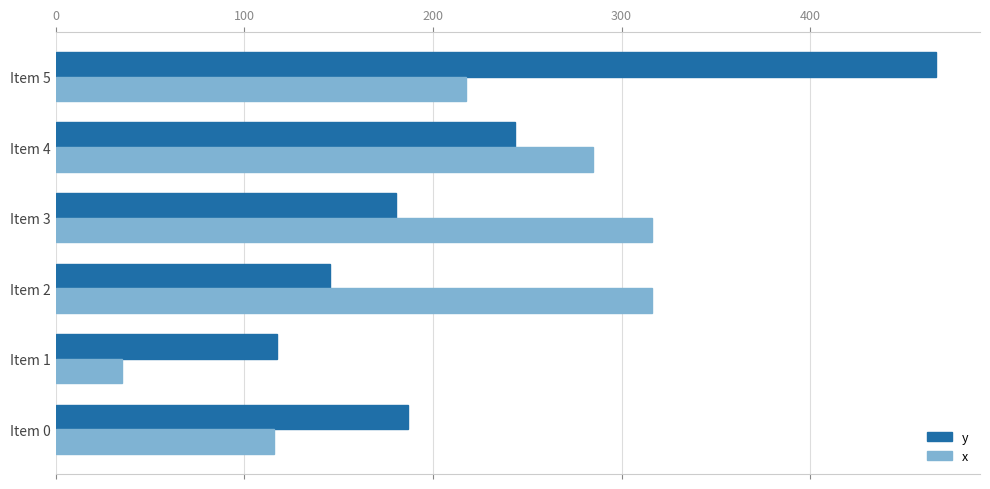

Count the number of categories in the chart.

6